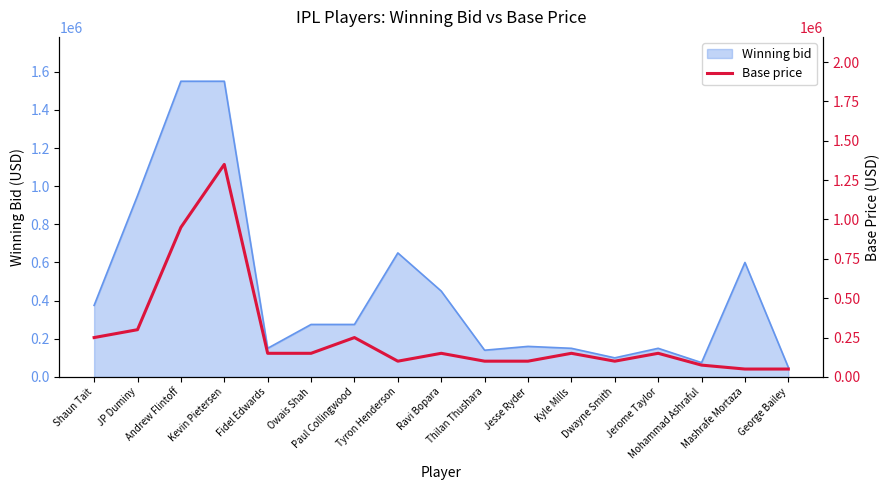

Where does the data first go above 150000?

Shaun Tait